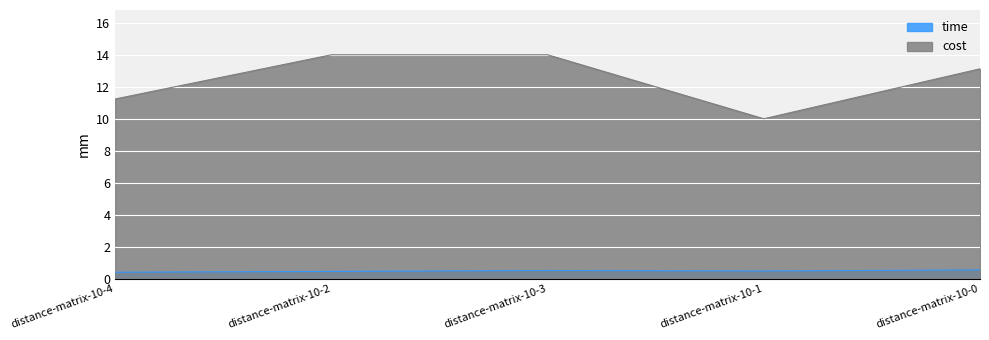

True or false: cost and time intersect in this chart.

False